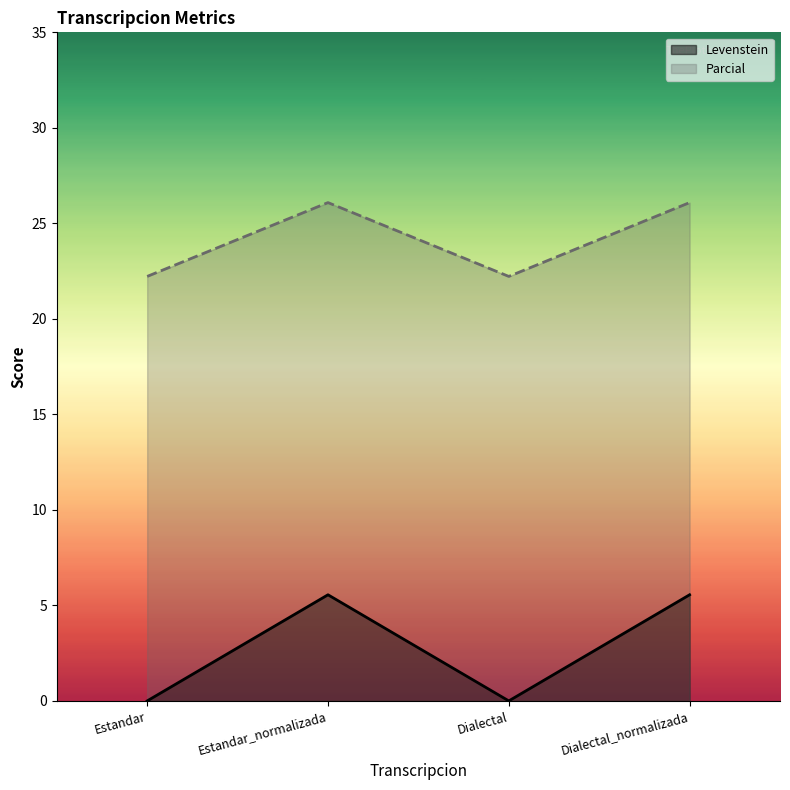

How many distinct data groups are displayed?

2